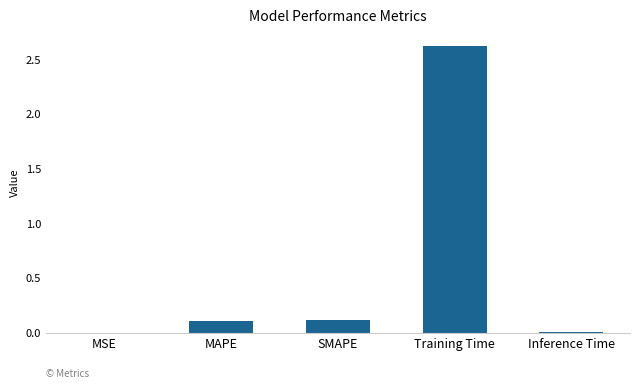

The chart shows a value of 0.0 at MSE. True or false?

True